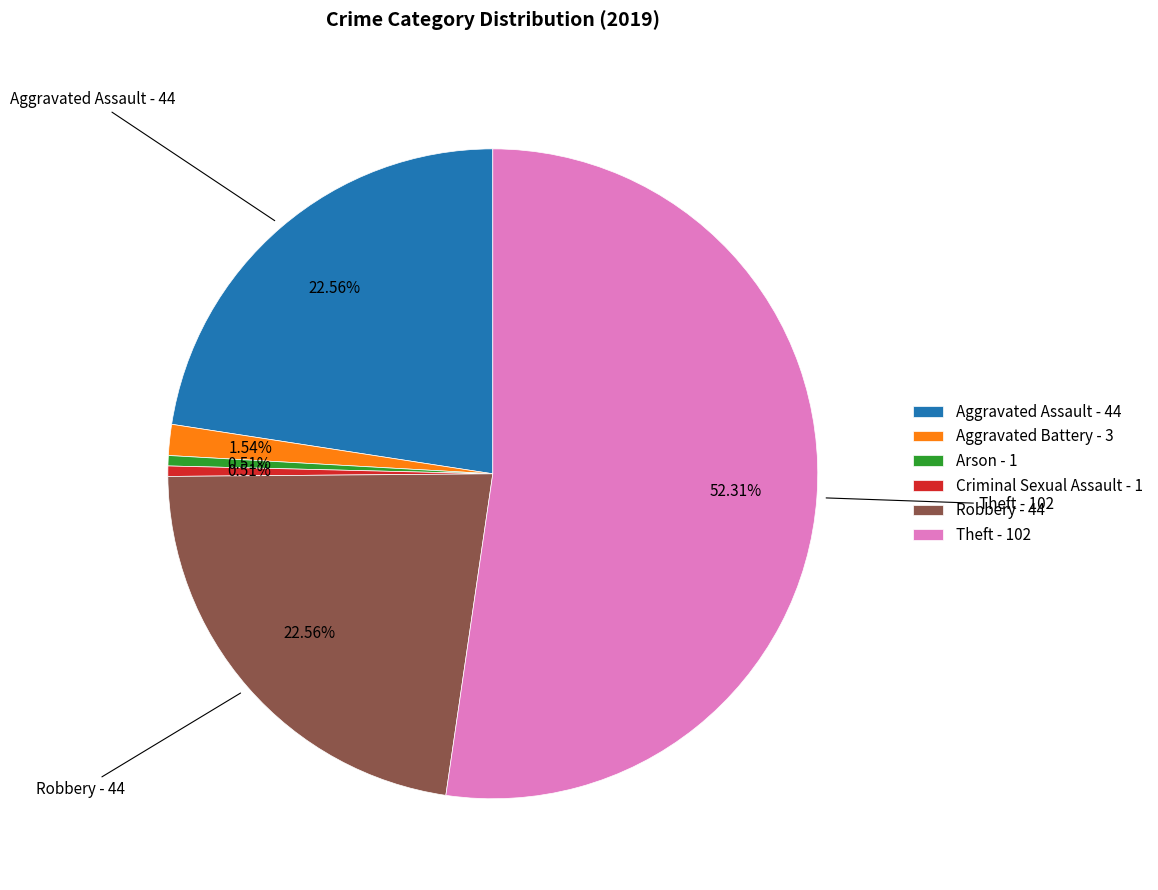

How many slices are in this pie chart?

6